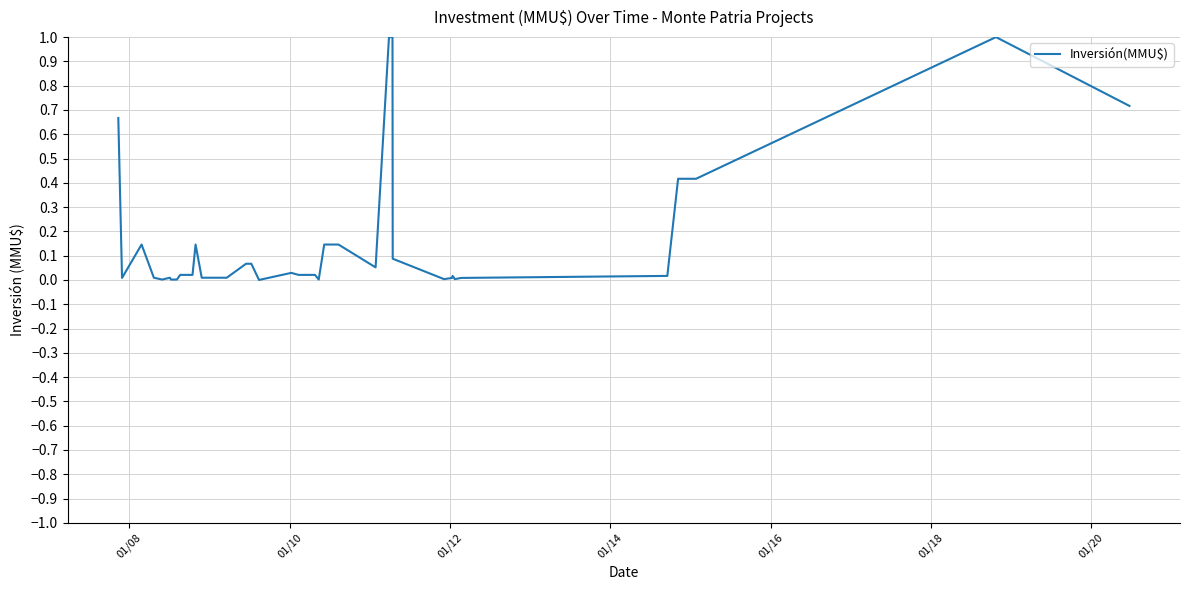

What is the maximum value shown in the chart?

1.0